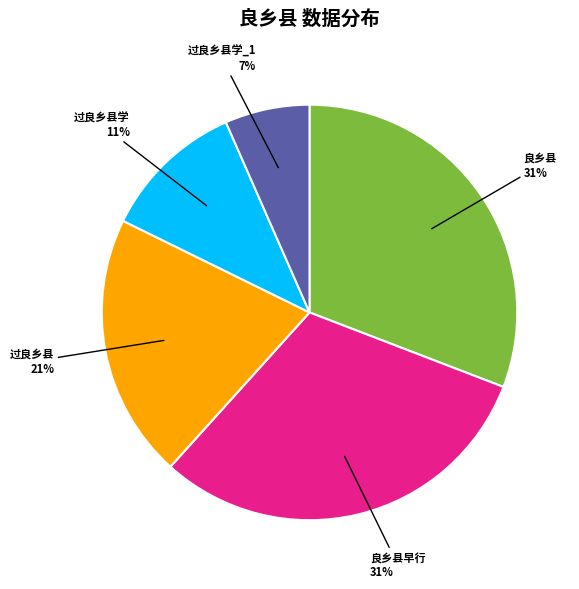

The 过良乡县学 slice represents 24% of the pie. True or false?

False